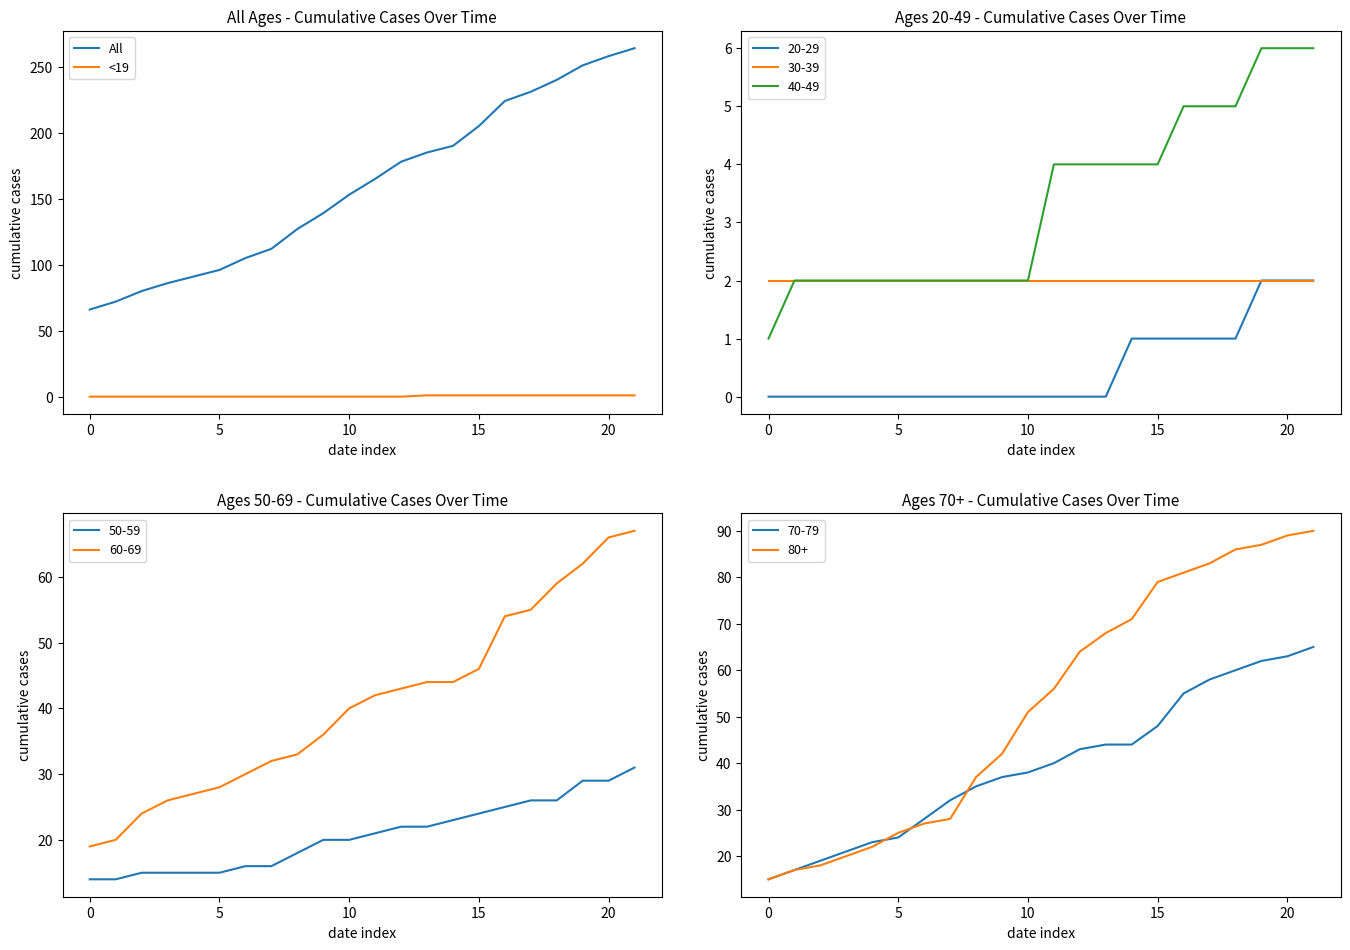

Count the number of categories in the chart.

22